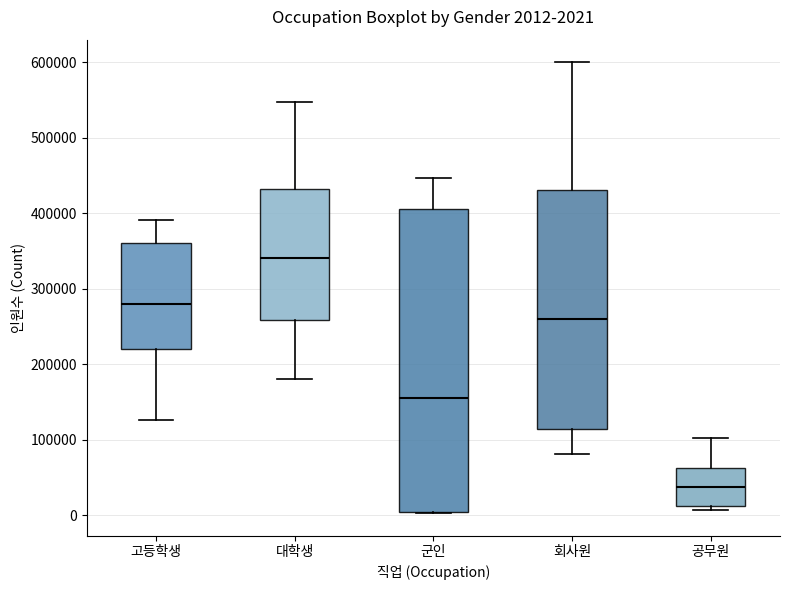

Which box is the tallest, from its lower edge to its upper edge?

군인